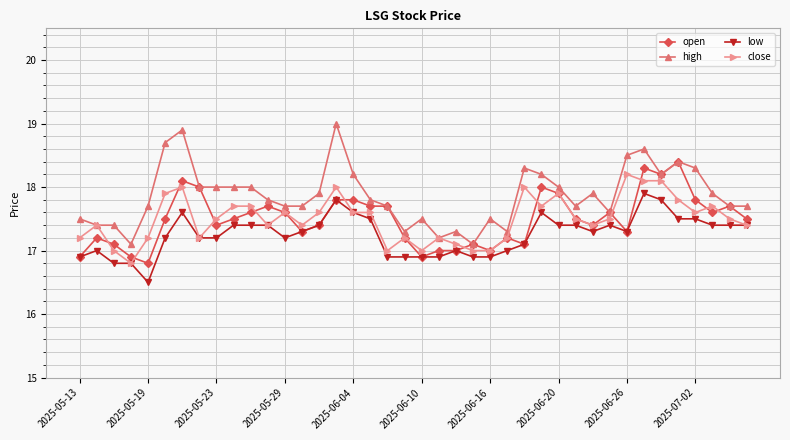

Which series has the largest range (max minus min)?

high